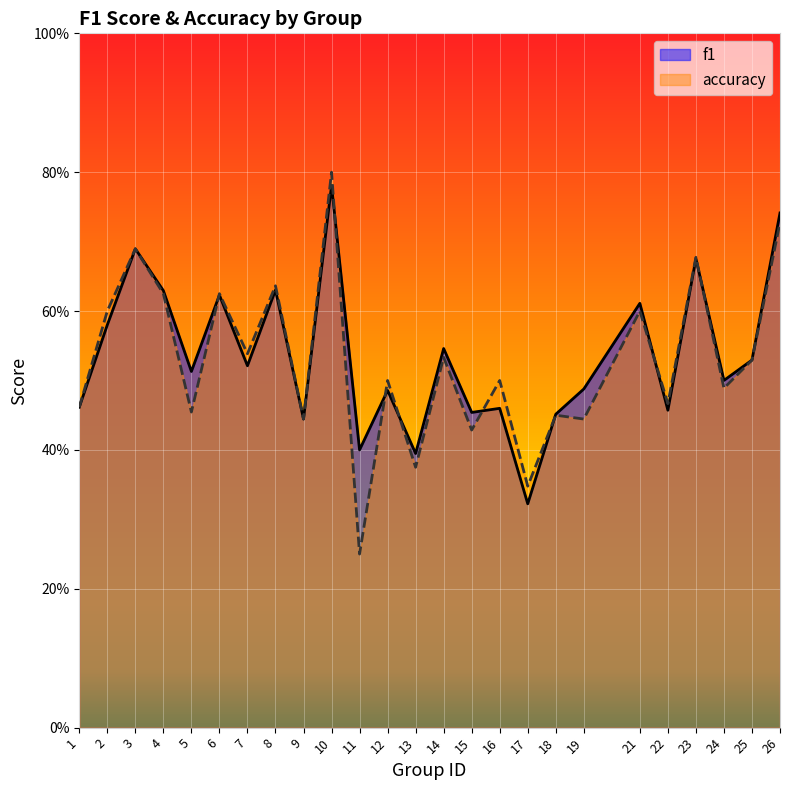

Reading left to right, extract all data points from this chart.

f1: 0.5	0.6	0.7	0.6	0.5	0.6	0.5	0.6	0.4	0.8	0.4	0.5	0.4	0.5	0.5	0.5	0.3	0.5	0.5	0.6	0.5	0.7	0.5	0.5	0.7
accuracy: 0.5	0.6	0.7	0.6	0.5	0.6	0.5	0.6	0.4	0.8	0.2	0.5	0.4	0.5	0.4	0.5	0.3	0.5	0.4	0.6	0.5	0.7	0.5	0.5	0.7